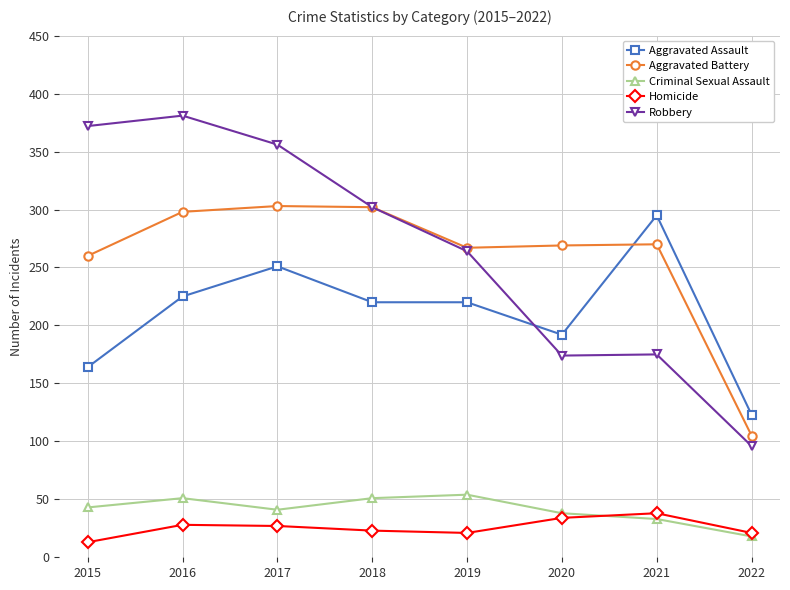

Is it true that Aggravated Battery equals 193 at 2017?

False